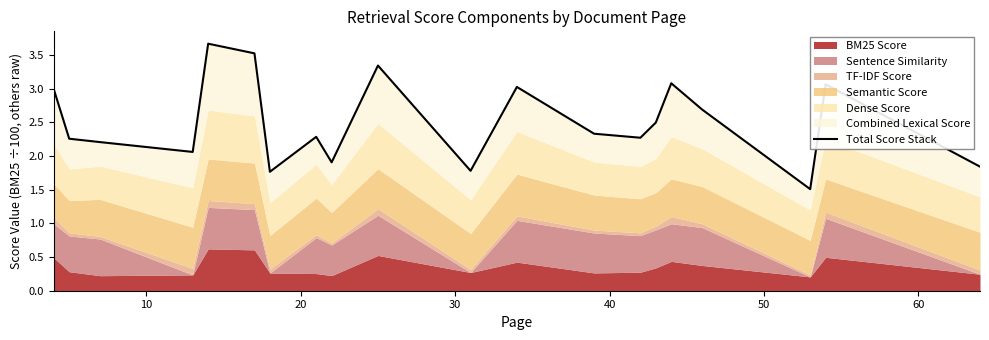

The chart shows a value of 1.3 at 13. True or false?

False